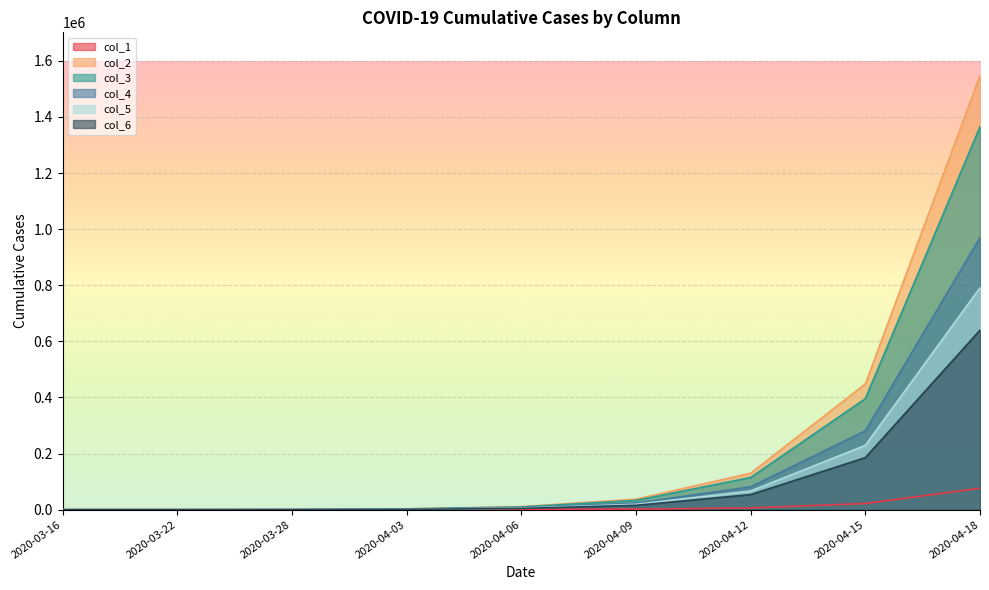

True or false: col_3 and col_5 cross at least once.

False